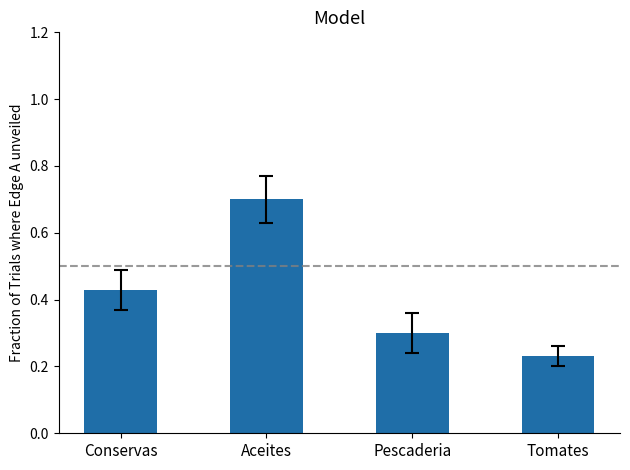

Where is the data nearest to the value 0?

Tomates